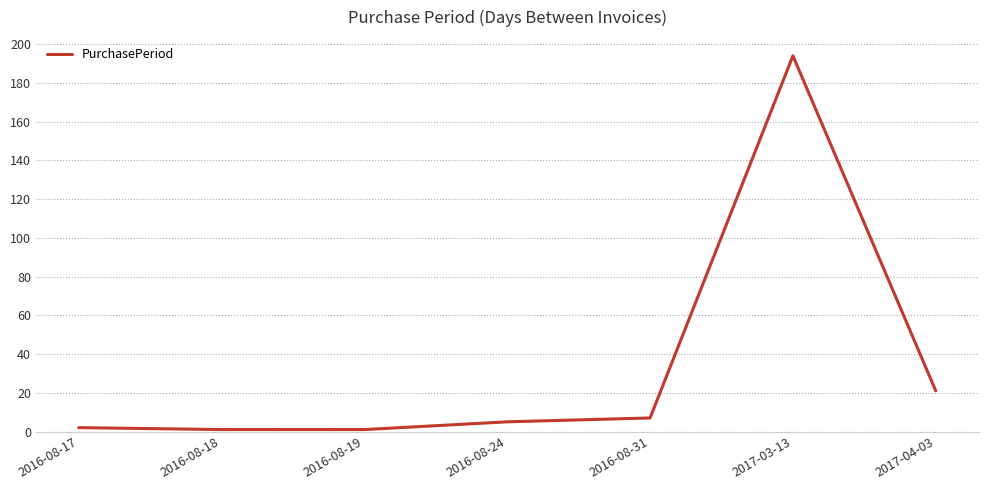

Does the chart have visible grid lines?

Yes